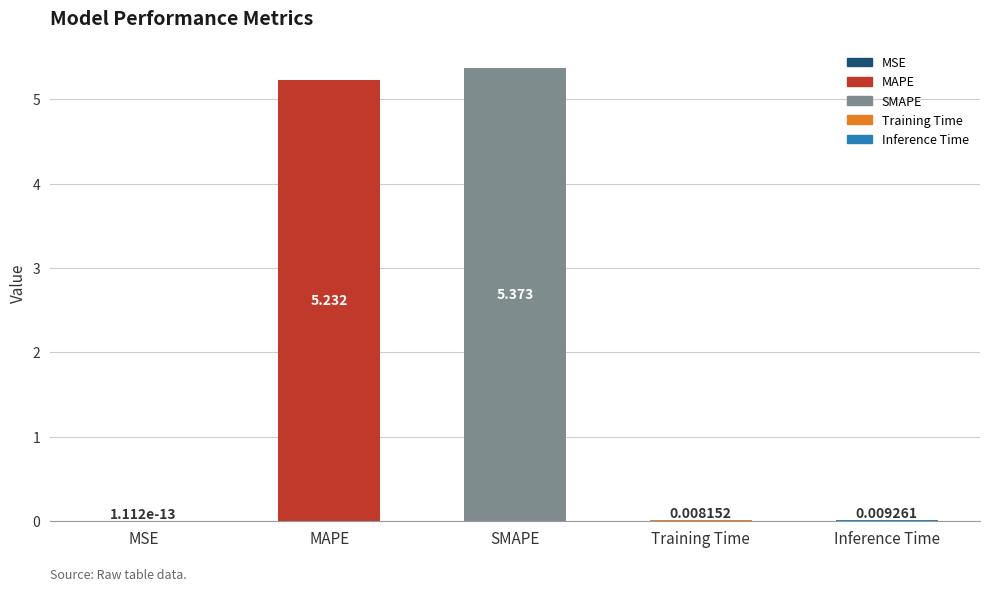

What is the average value?

2.1